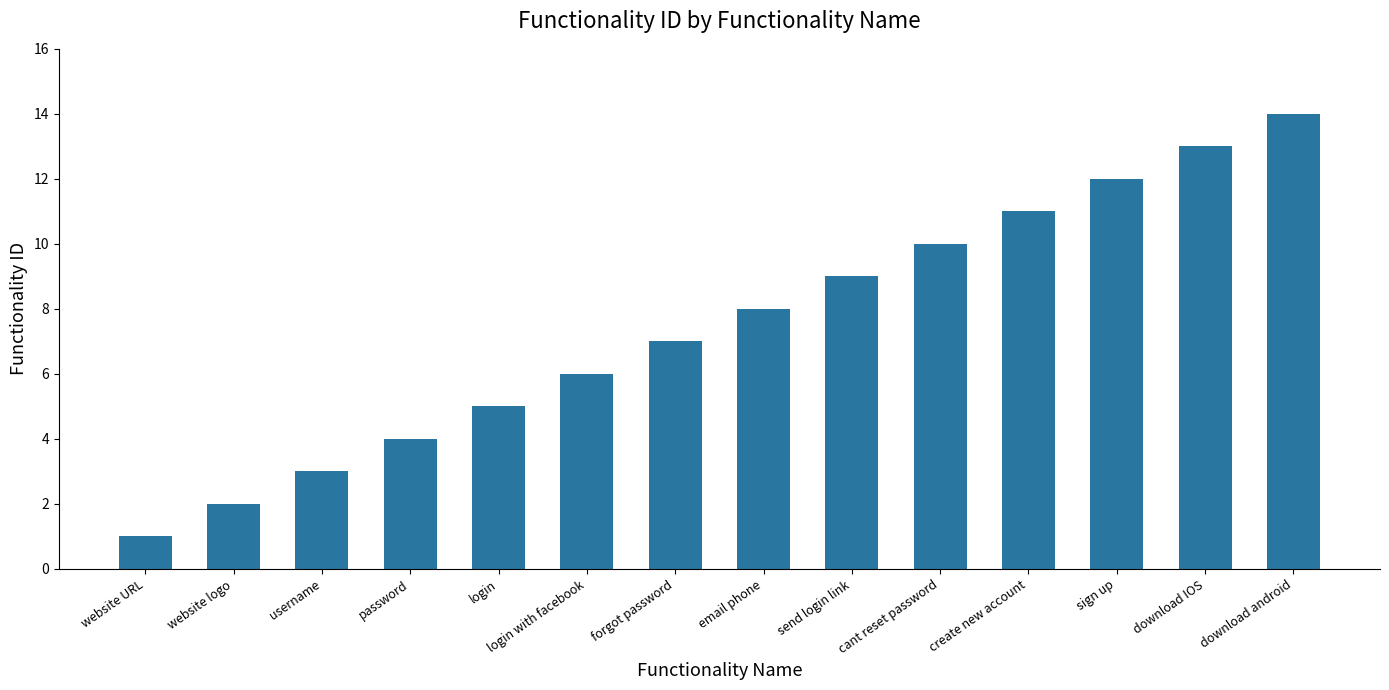

List the labels in order of value, largest first.

download android, download IOS, sign up, create new account, cant reset password, send login link, email phone, forgot password, login with facebook, login, password, username, website logo, website URL